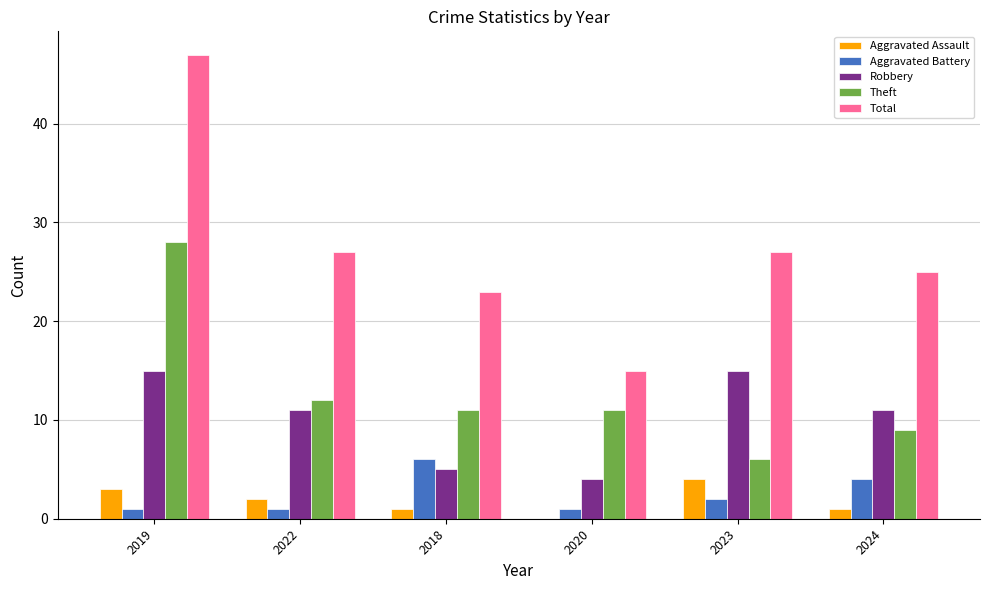

Between 2020 and 2024, which series saw the biggest shift?

Total